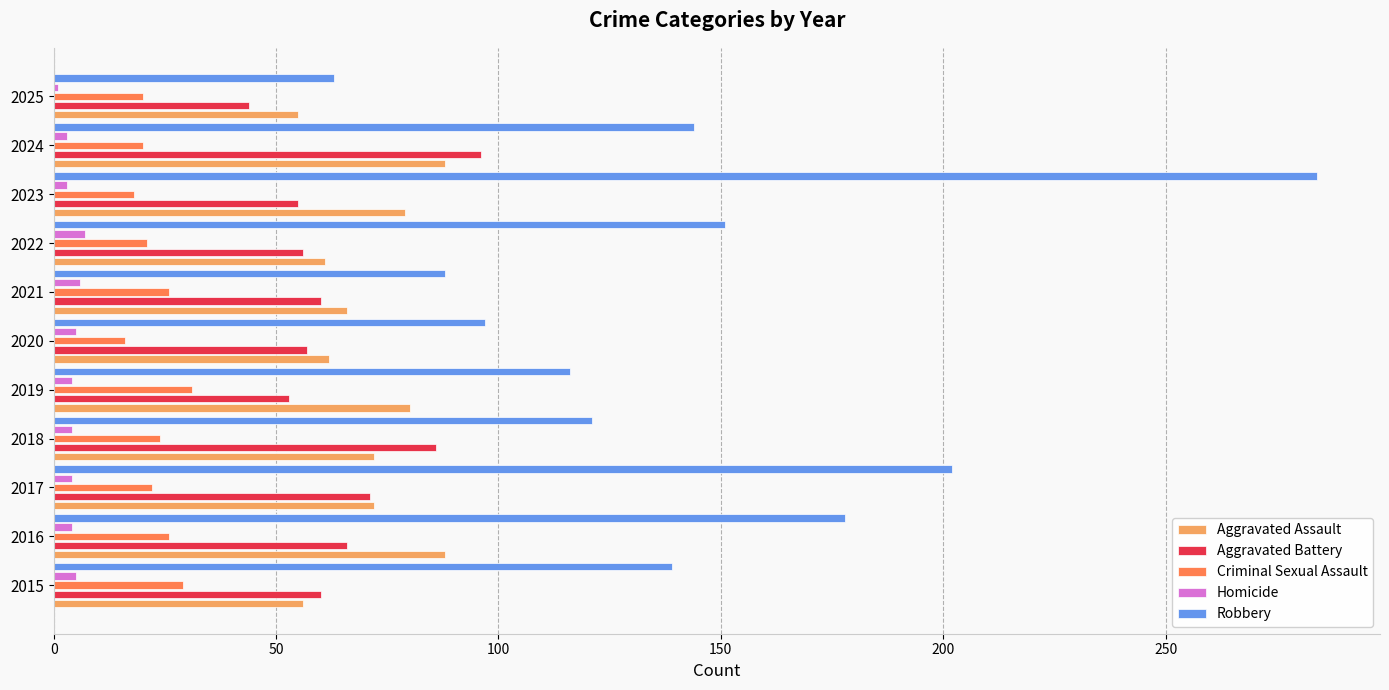

The value of Criminal Sexual Assault at 2016 is 41. True or false?

False